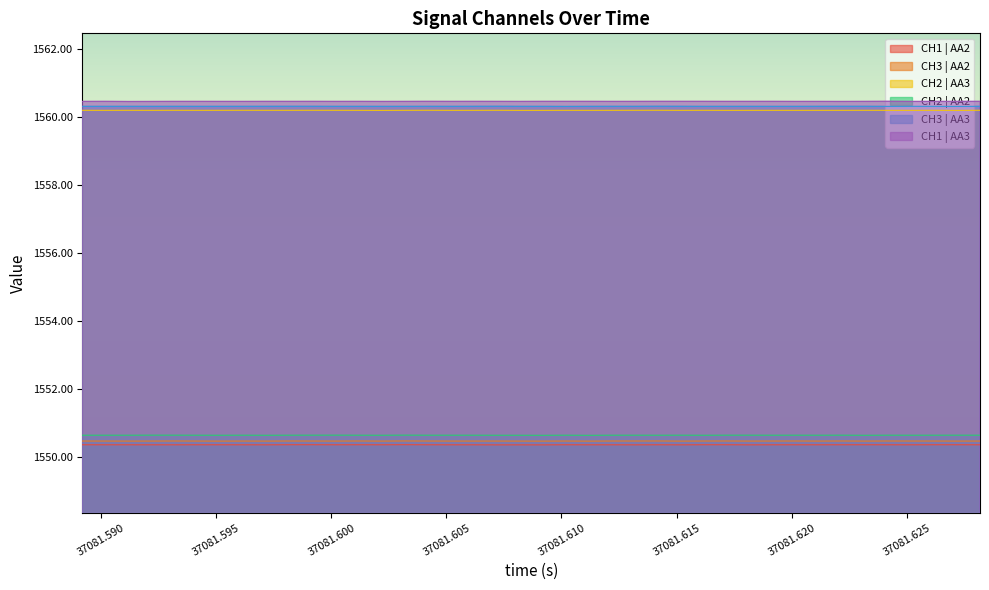

What is the maximum value for CH3 | AA3?

1560.3